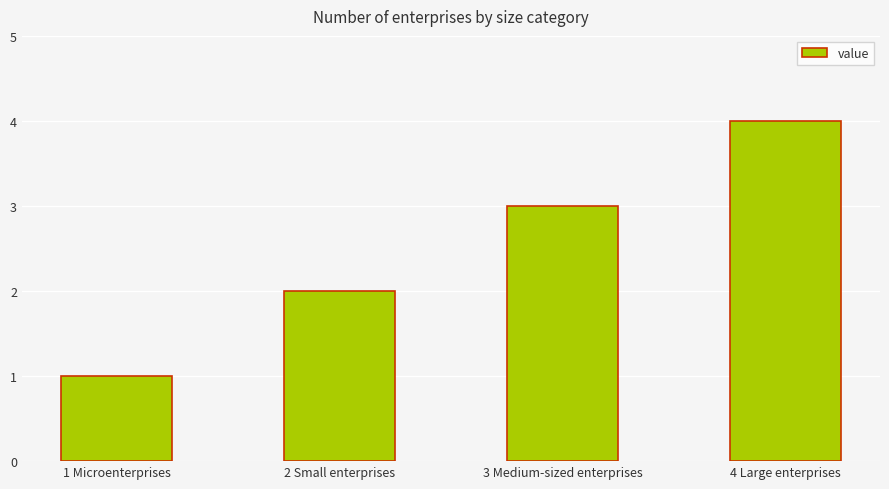

How many values are between 2 and 4?

3